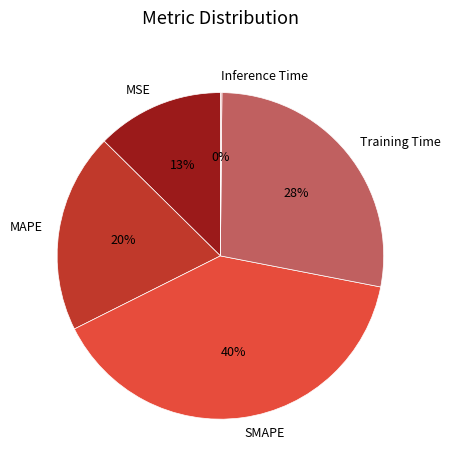

What percentage is the Training Time slice, to the nearest percent?

28%